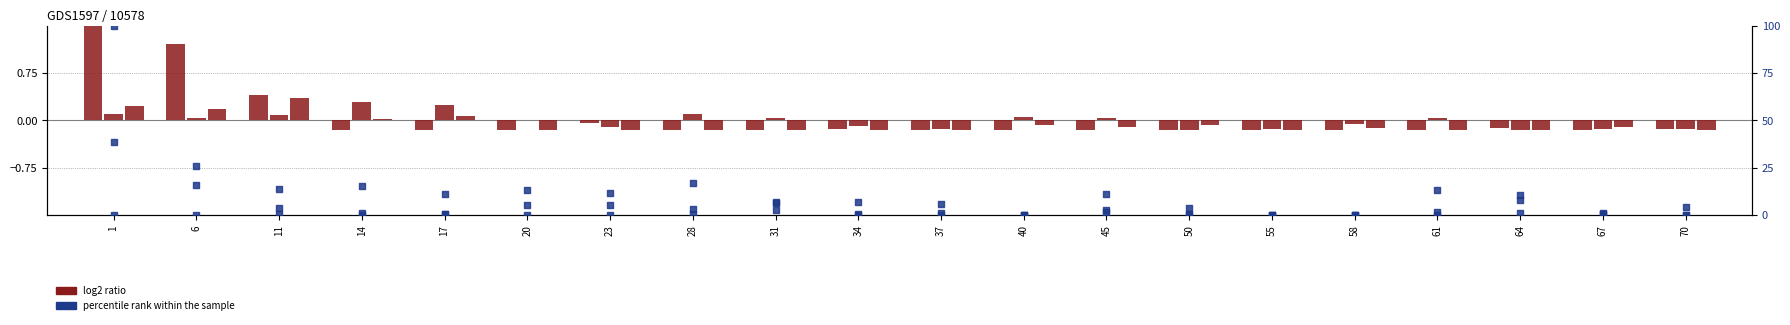

What is the total value across all series at 70?

-0.1